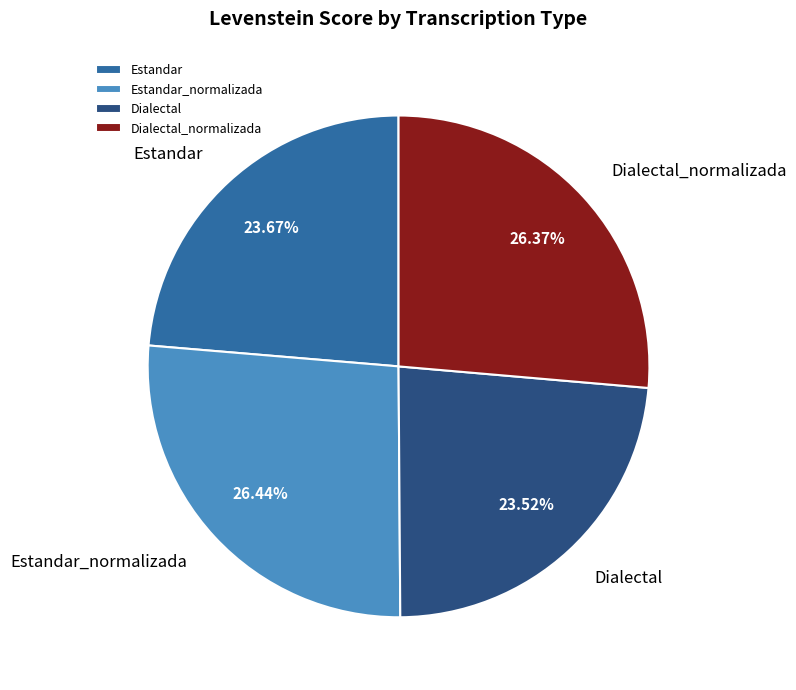

To the nearest percent, what is the difference between the Dialectal and Estandar_normalizada slice percentages?

3%